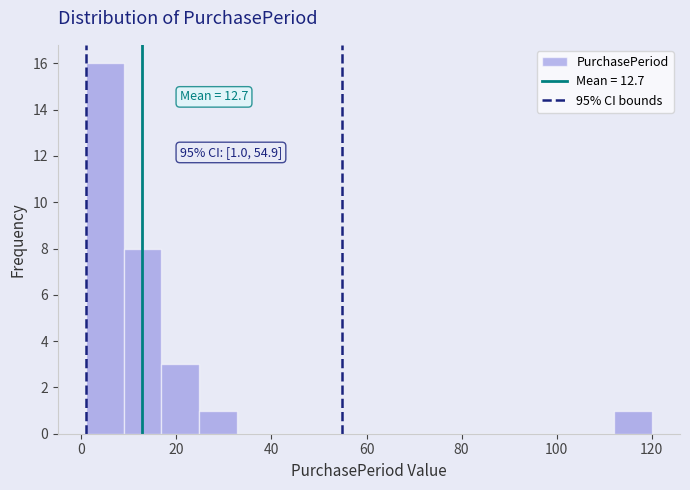

Around what value on the x-axis is the tallest bar? Give the approximate position of its centre, as read against the axis.

4